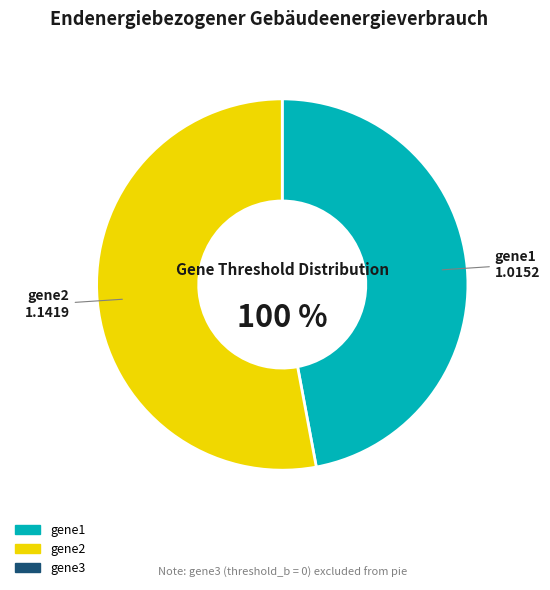

Is it true that gene1 is 55% of the pie?

False